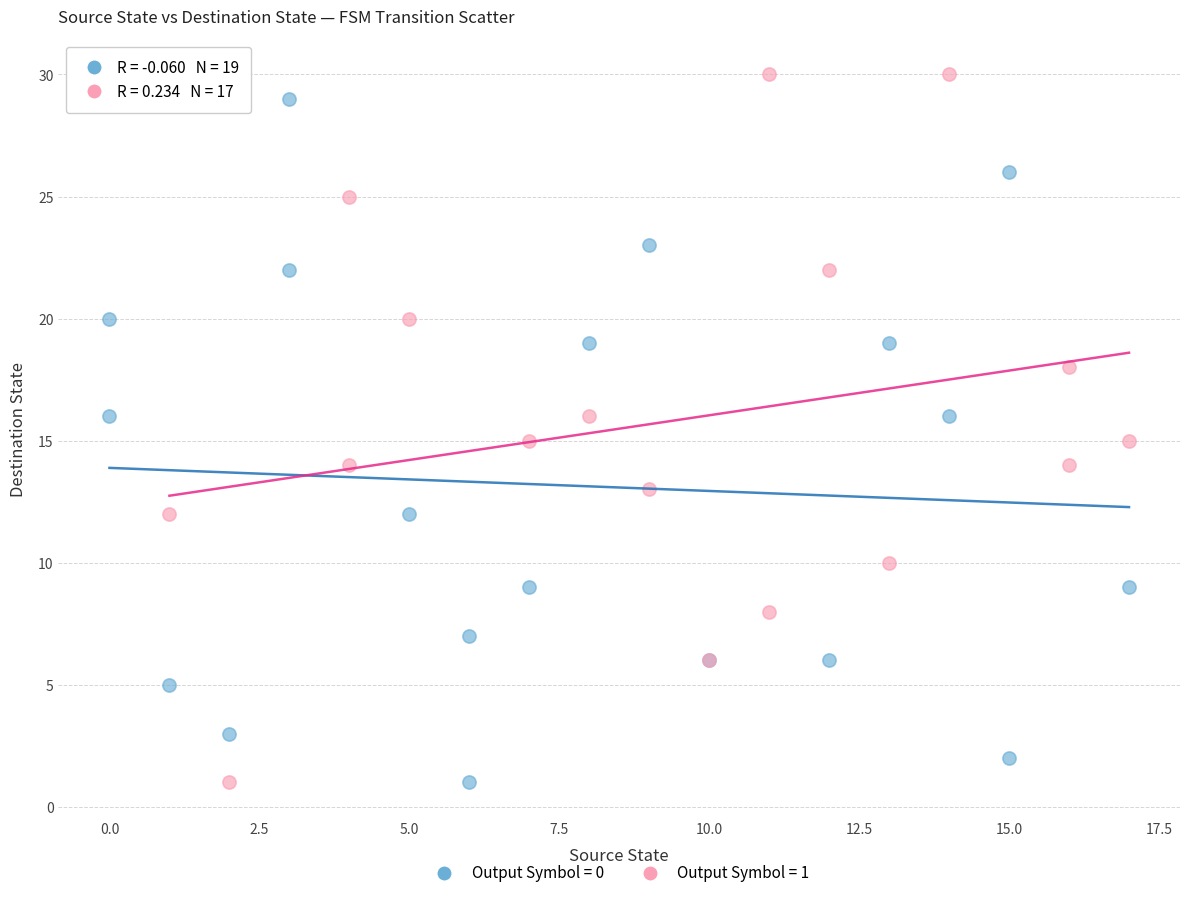

What are all the series names shown in the legend?

Output Symbol = 0, Output Symbol = 1